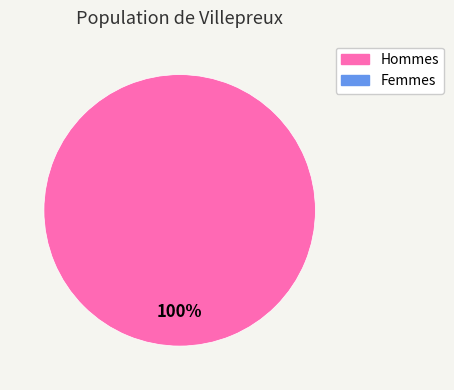

Does any single category account for the majority?

Yes